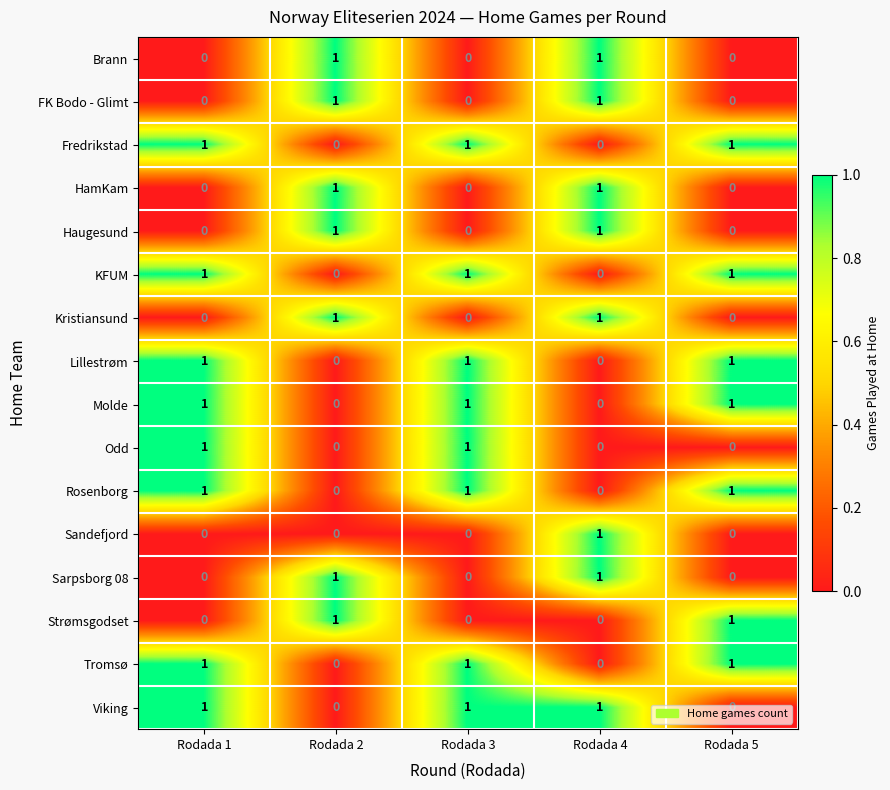

What is the total value across all series at Rodada 3?

8